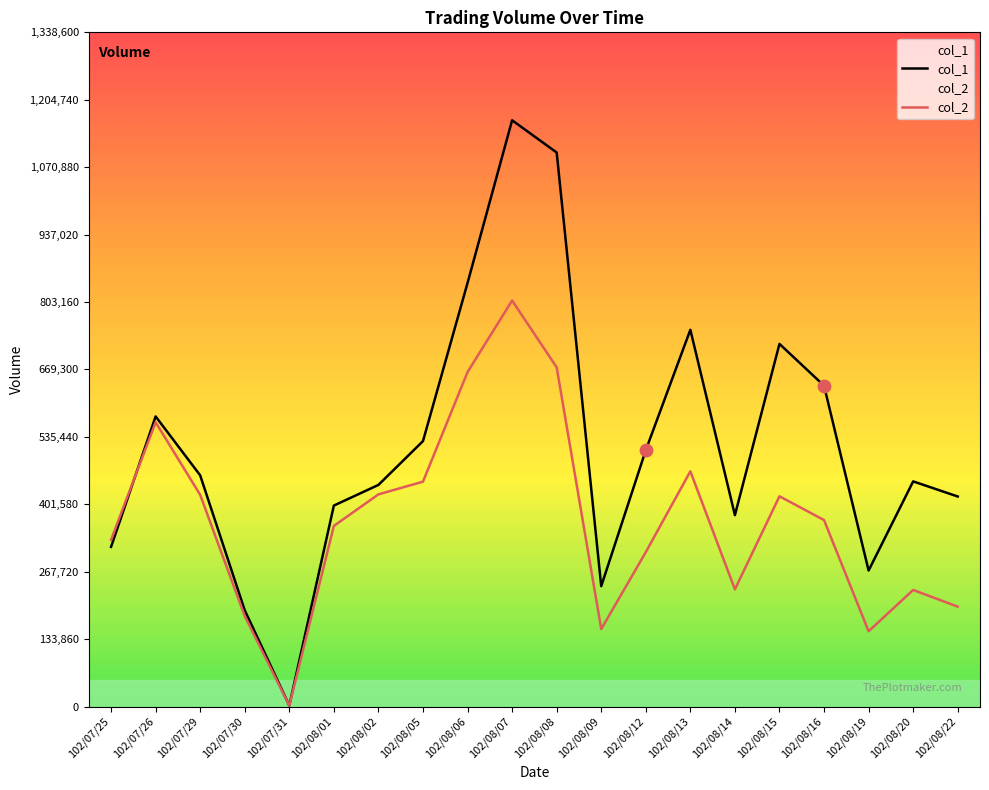

Which series has the widest spread of Y values?

col_1